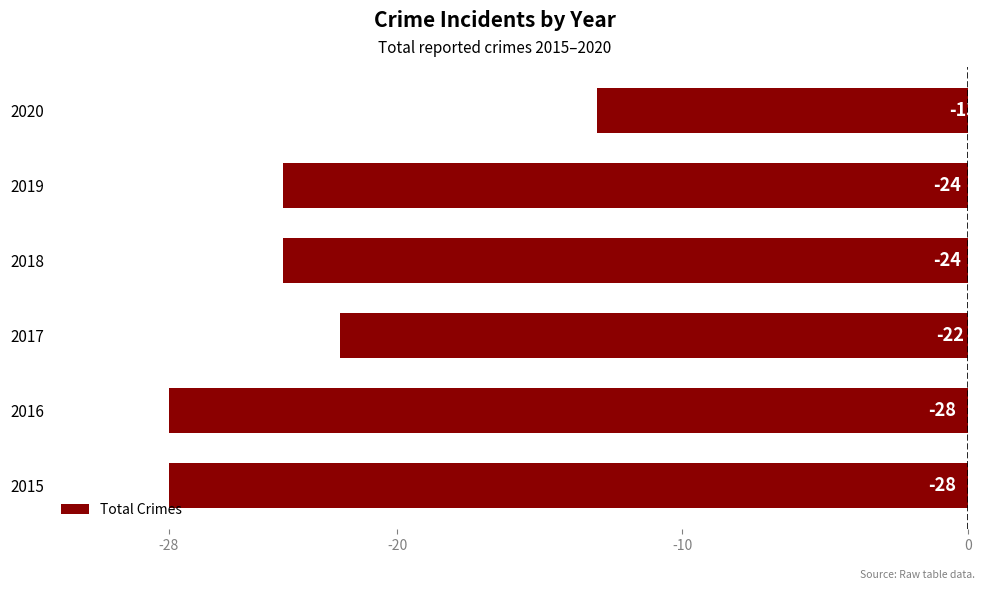

Between 2018 and 2016, which is larger?

2018